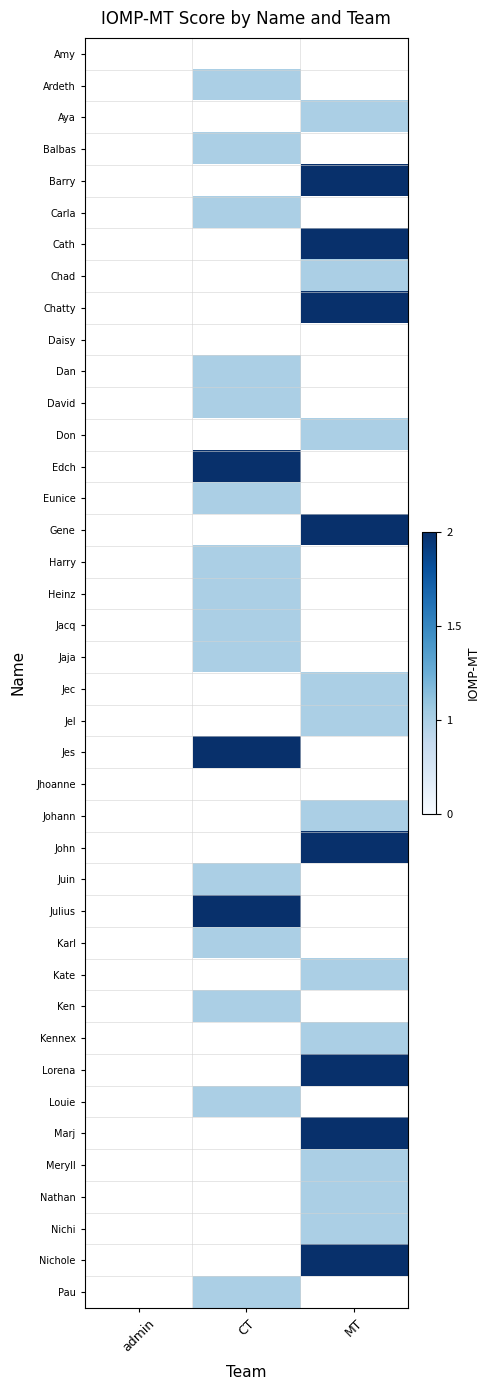

The value of Balbas at CT is 1.0. True or false?

True